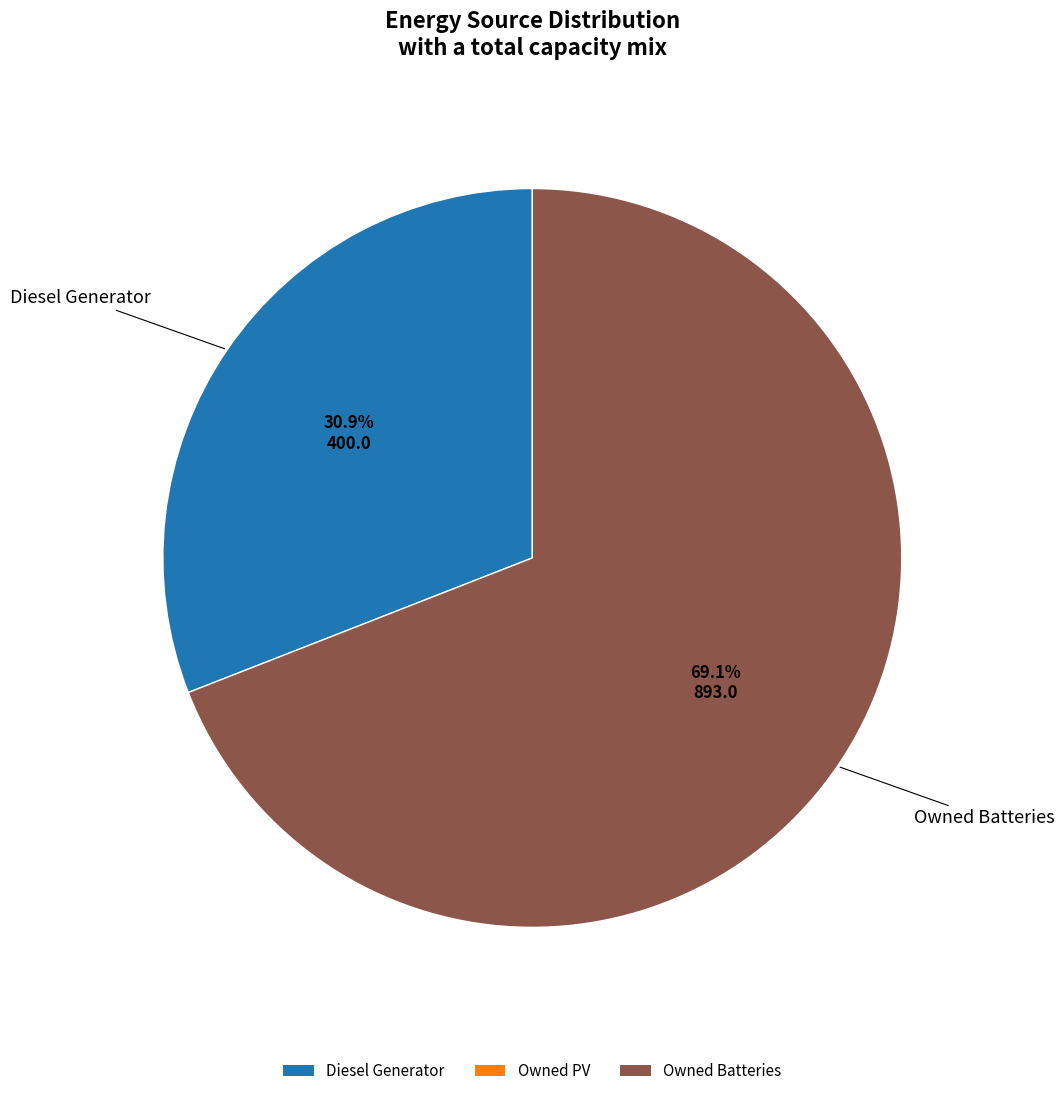

Does any single category account for the majority?

Yes